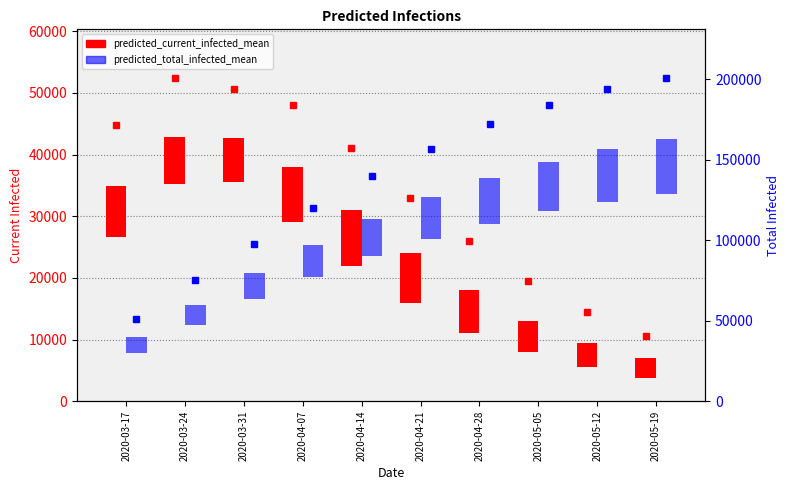

List the series in order of their overall mean, highest first.

predicted_total_infected_mean, predicted_current_infected_mean